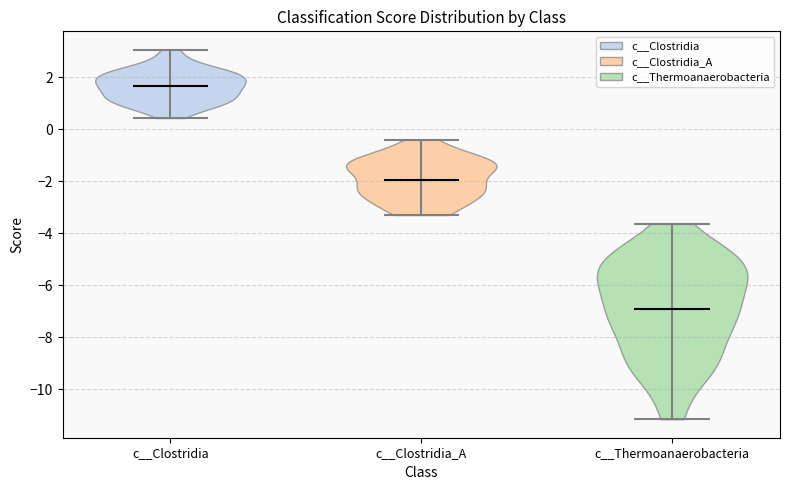

Reading left to right, read every violin against the y-axis: where its median line is, and the lowest and highest points it reaches. The values are not printed on the chart, so give them approximately, as read against the axis.

c__Clostridia: median line 1.6, lowest point 0.4, highest point 3.0
c__Clostridia_A: median line -2.0, lowest point -3.2, highest point -0.4
c__Thermoanaerobacteria: median line -7.0, lowest point -11.2, highest point -3.6